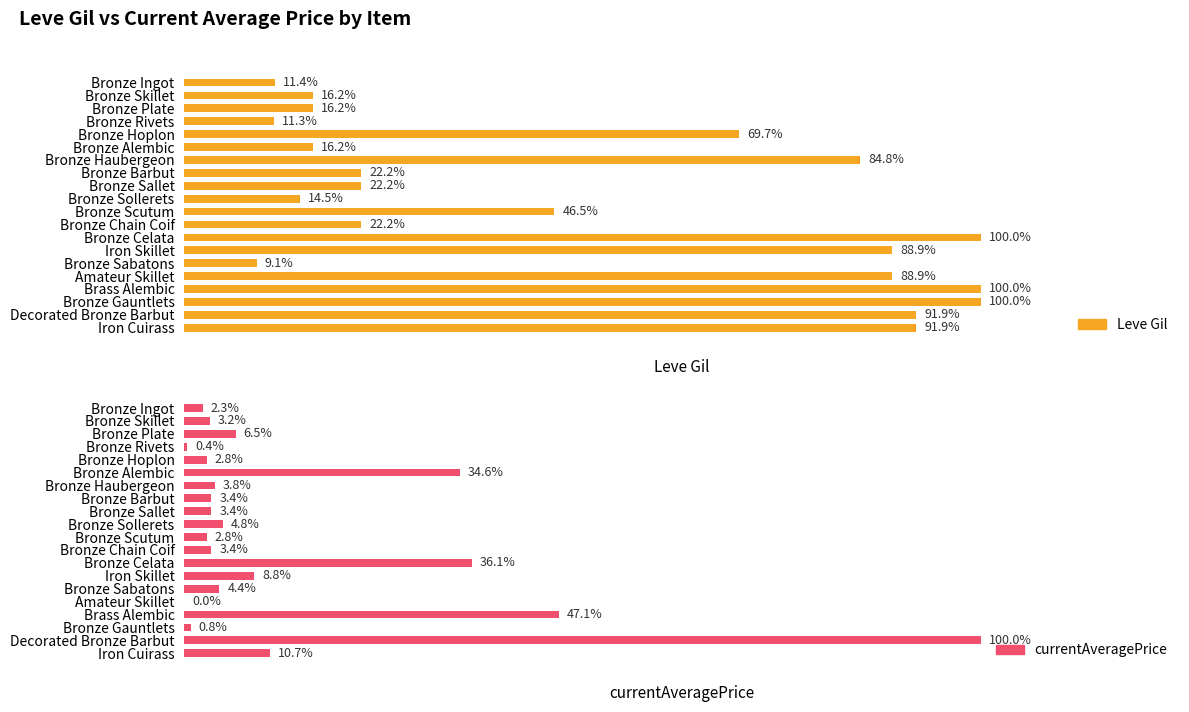

Is the value of Leve Gil at Bronze Skillet greater than the value of currentAveragePrice at Bronze Gauntlets?

No